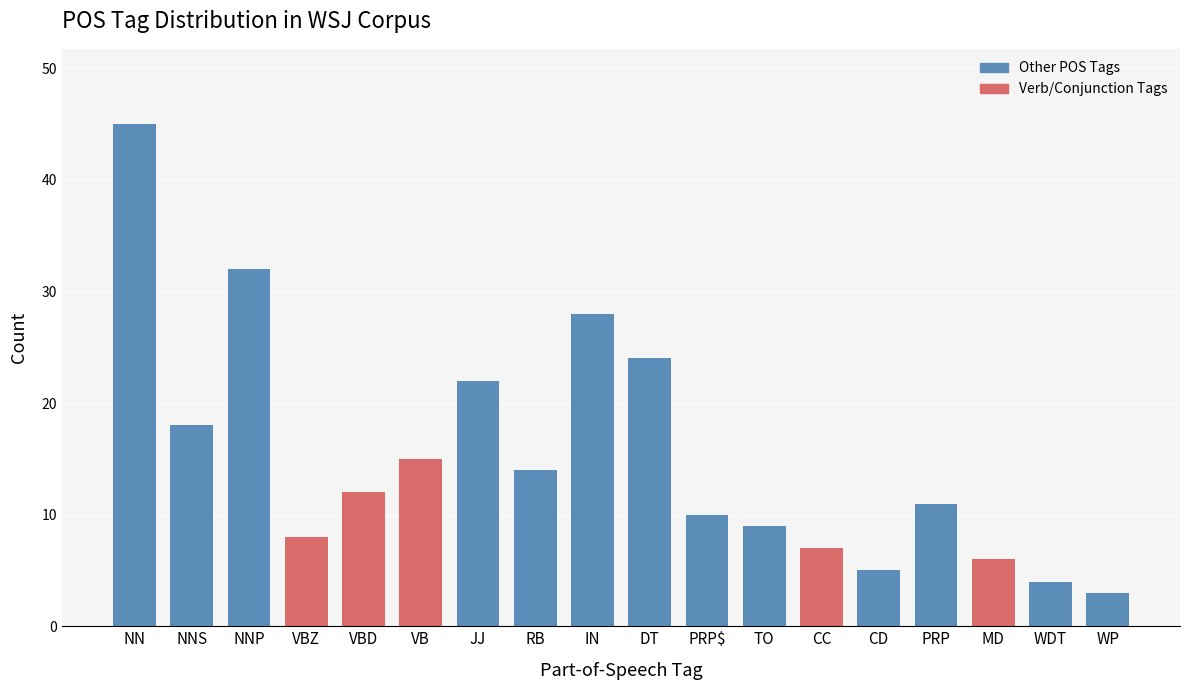

Reading left to right, list all the values displayed in this chart.

45	18	32	8	12	15	22	14	28	24	10	9	7	5	11	6	4	3